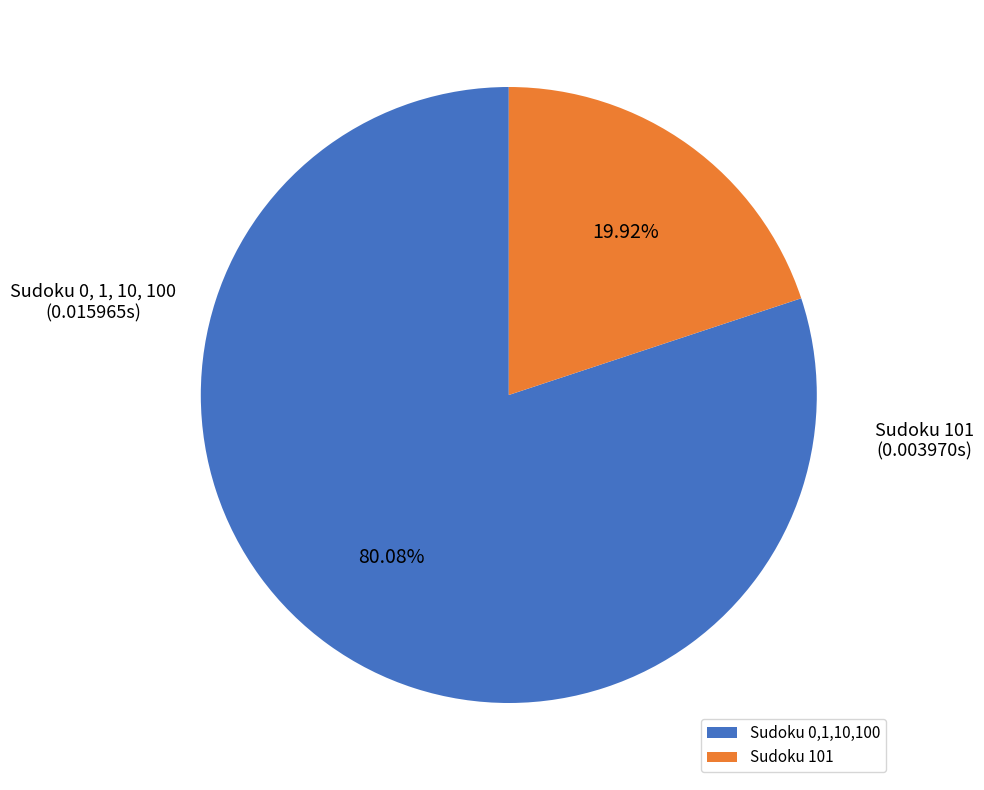

How many slices are in this pie chart?

2